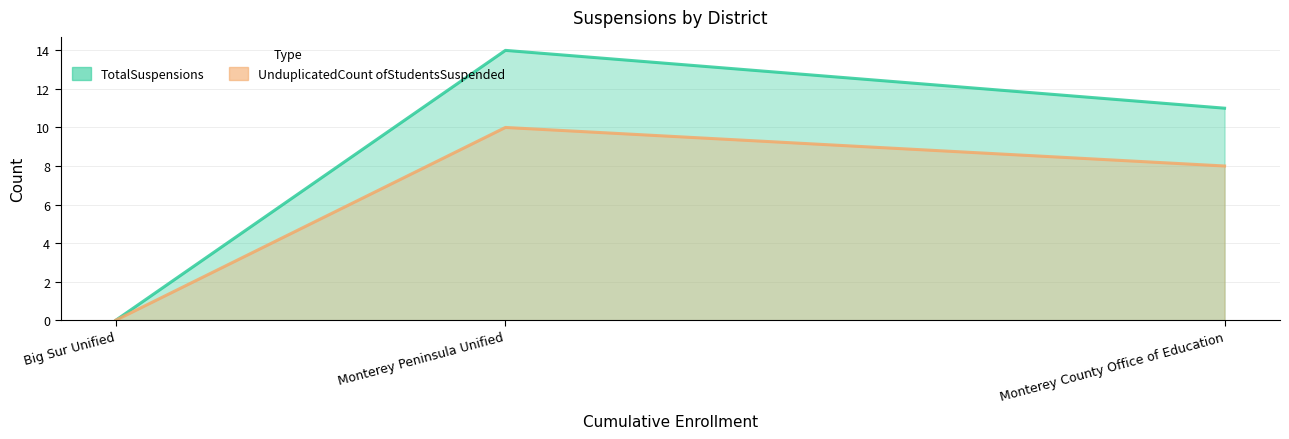

What is the label of the 2nd point from the right?

Monterey Peninsula Unified